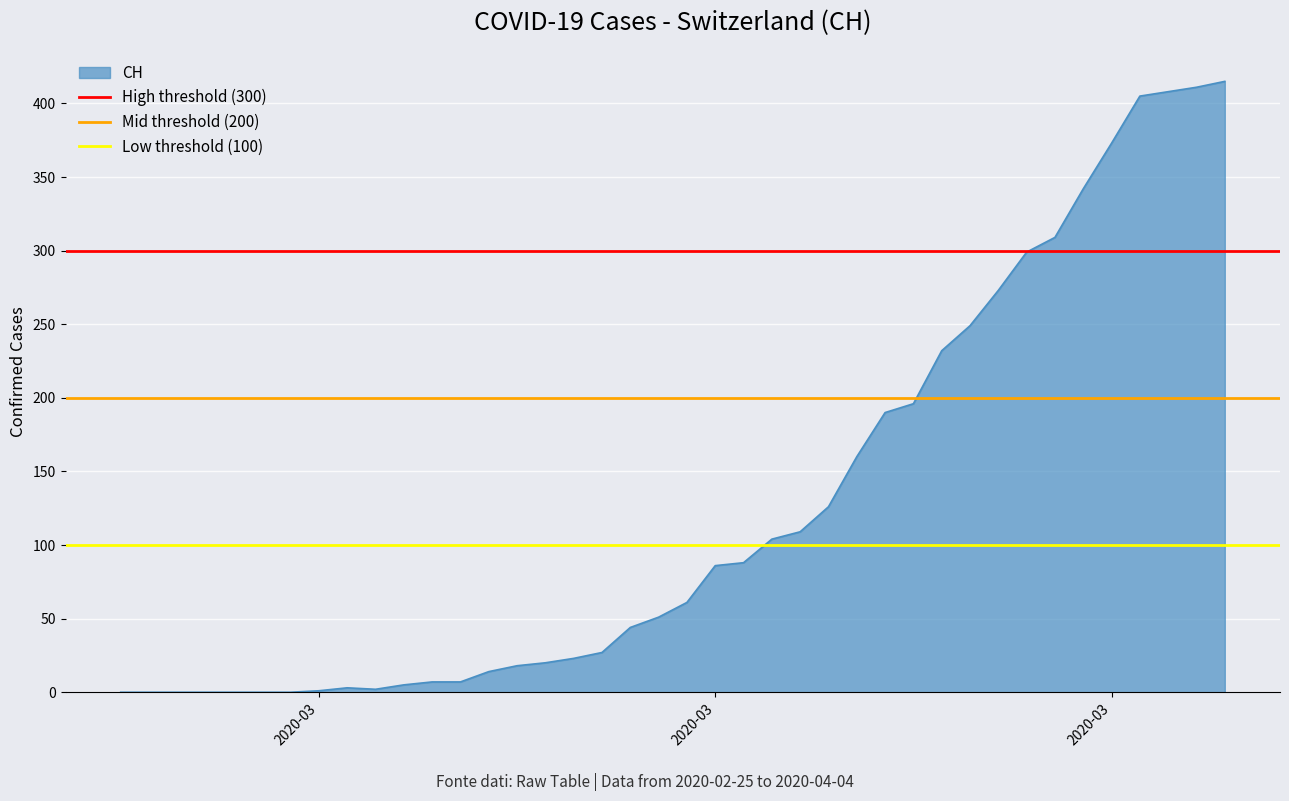

The High threshold (300) series shows 416 at 2020-03. True or false?

False